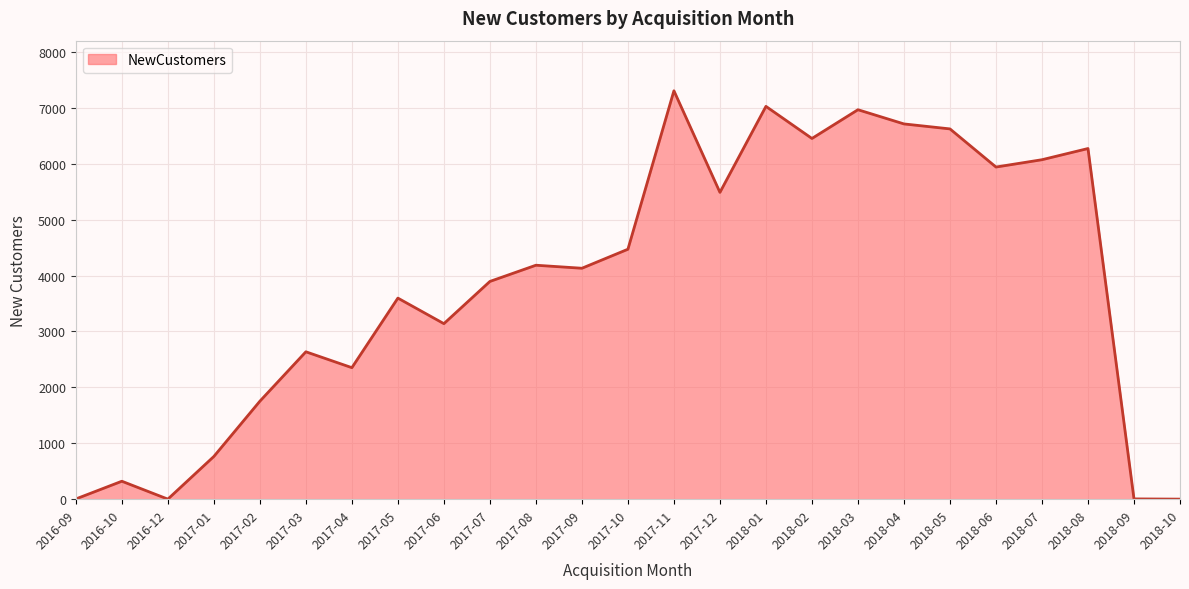

Which label corresponds to the largest value in the chart?

2017-11